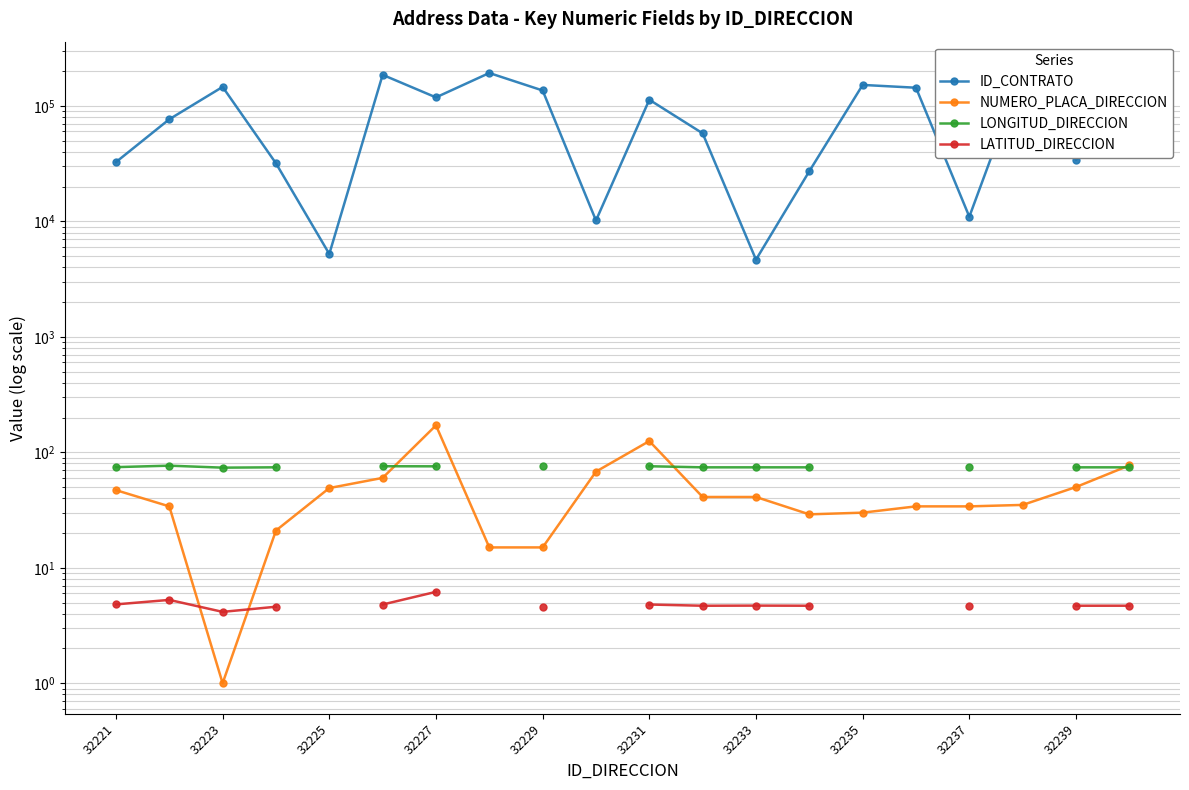

How many data points in ID_CONTRATO are above 78861?

9